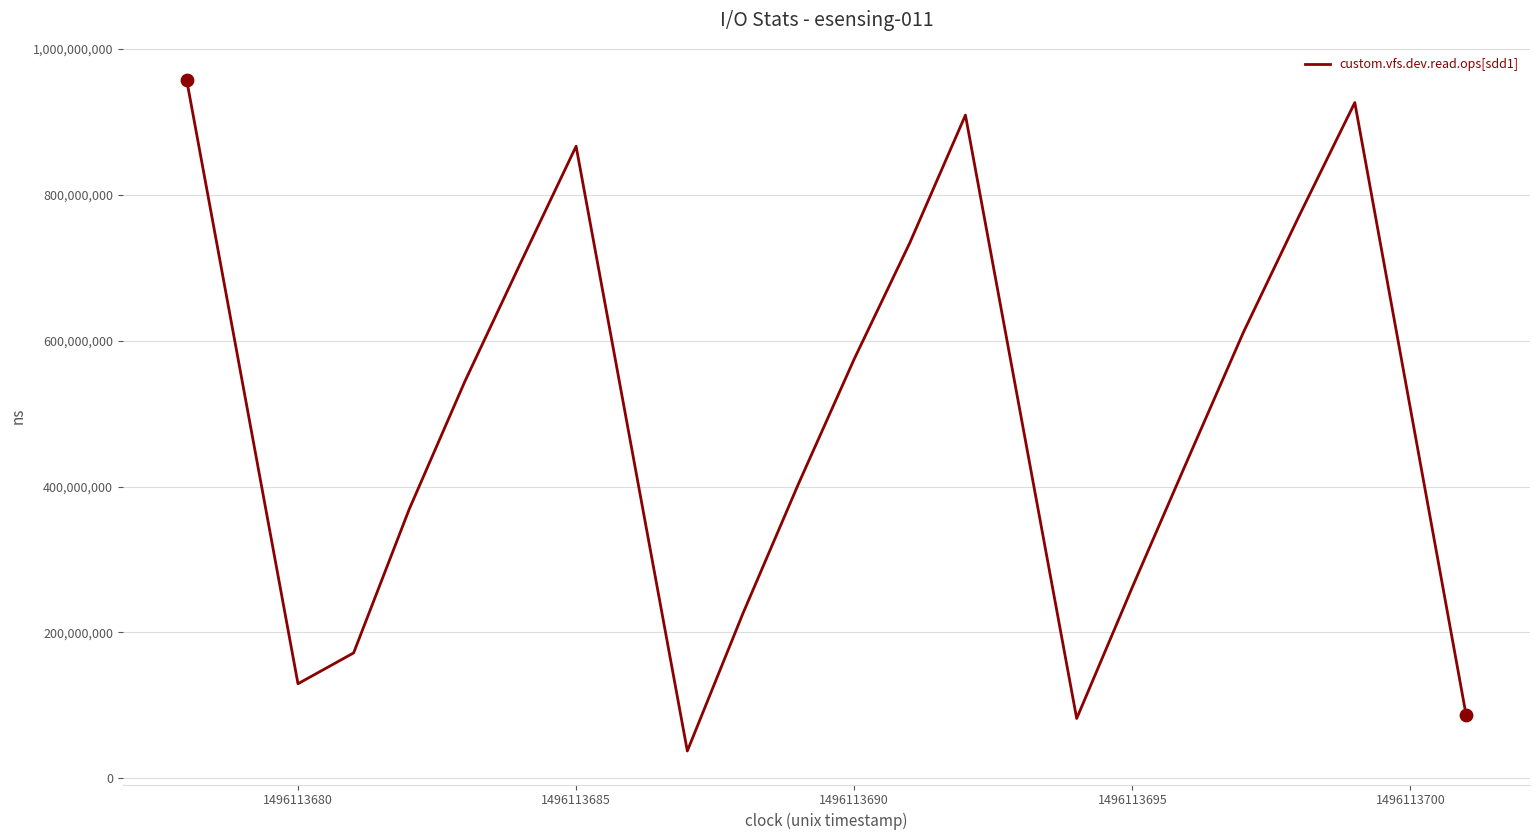

What is the greatest value displayed?

957087814